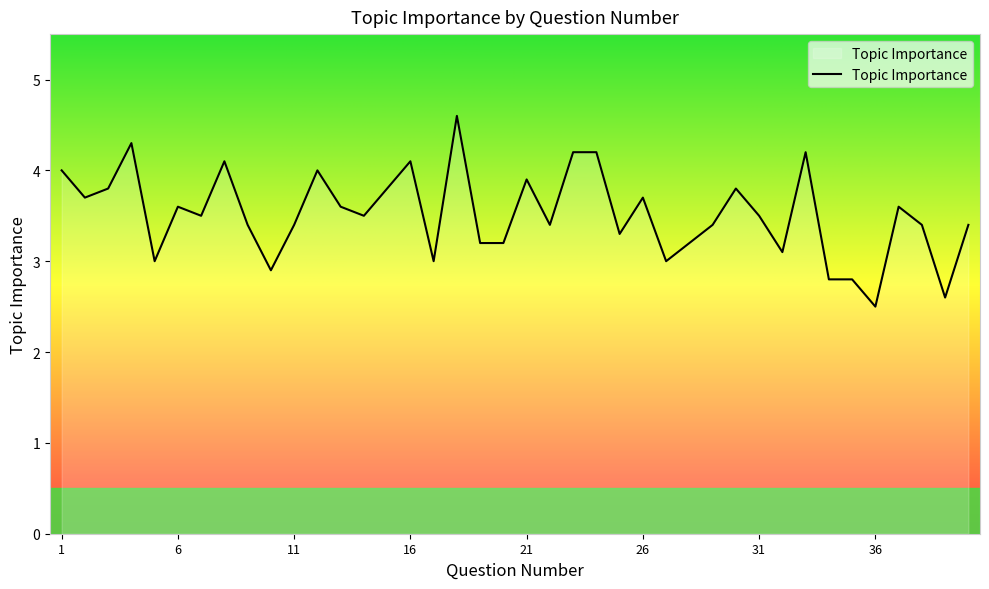

What is the sum of all values?

140.7